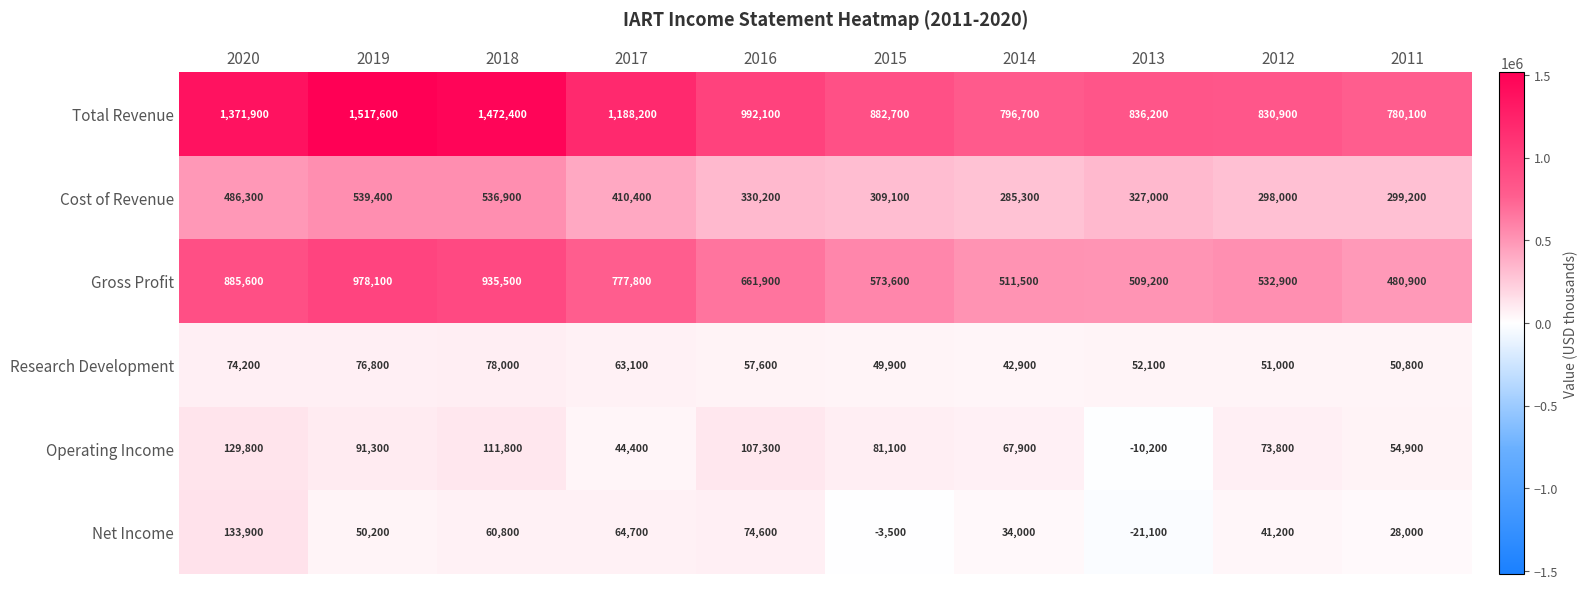

At which label is Total Revenue closest to 1148850?

2017